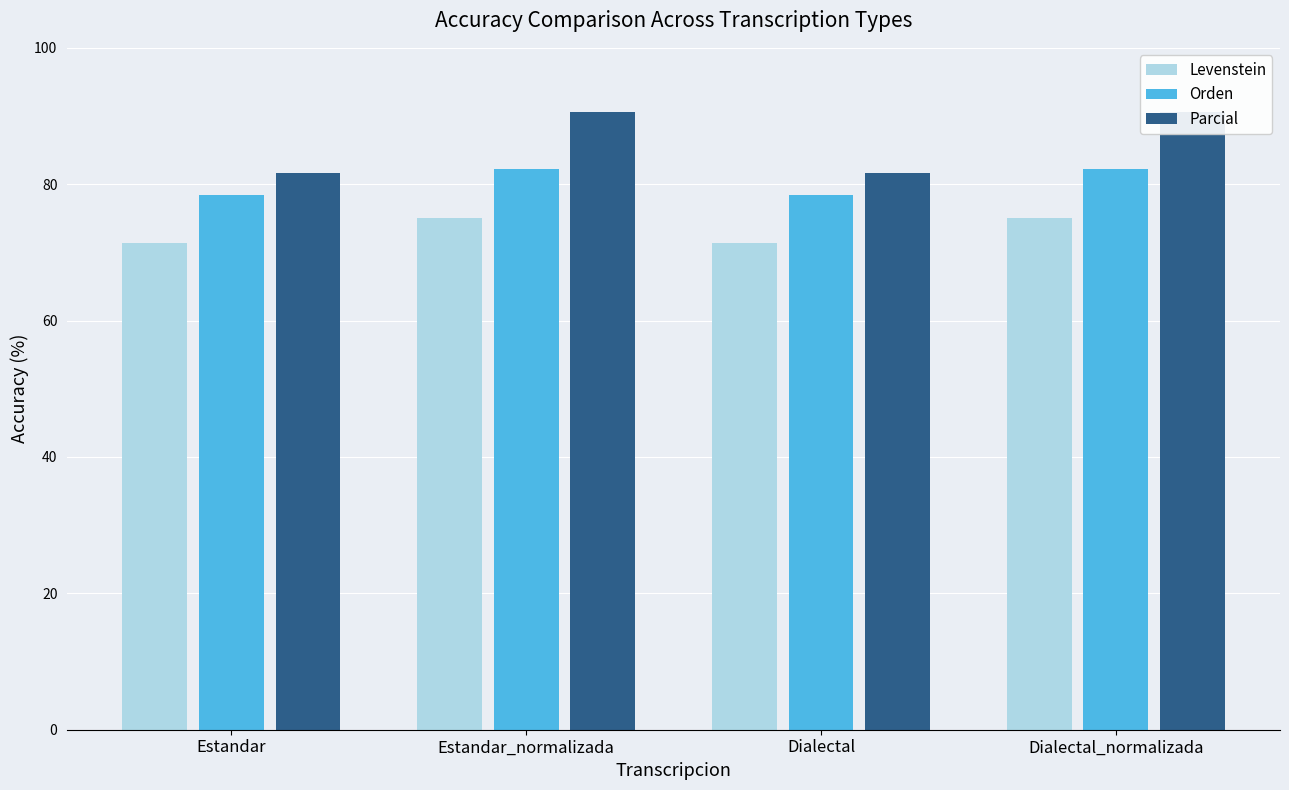

Between Estandar_normalizada and Dialectal, which series saw the biggest shift?

Parcial